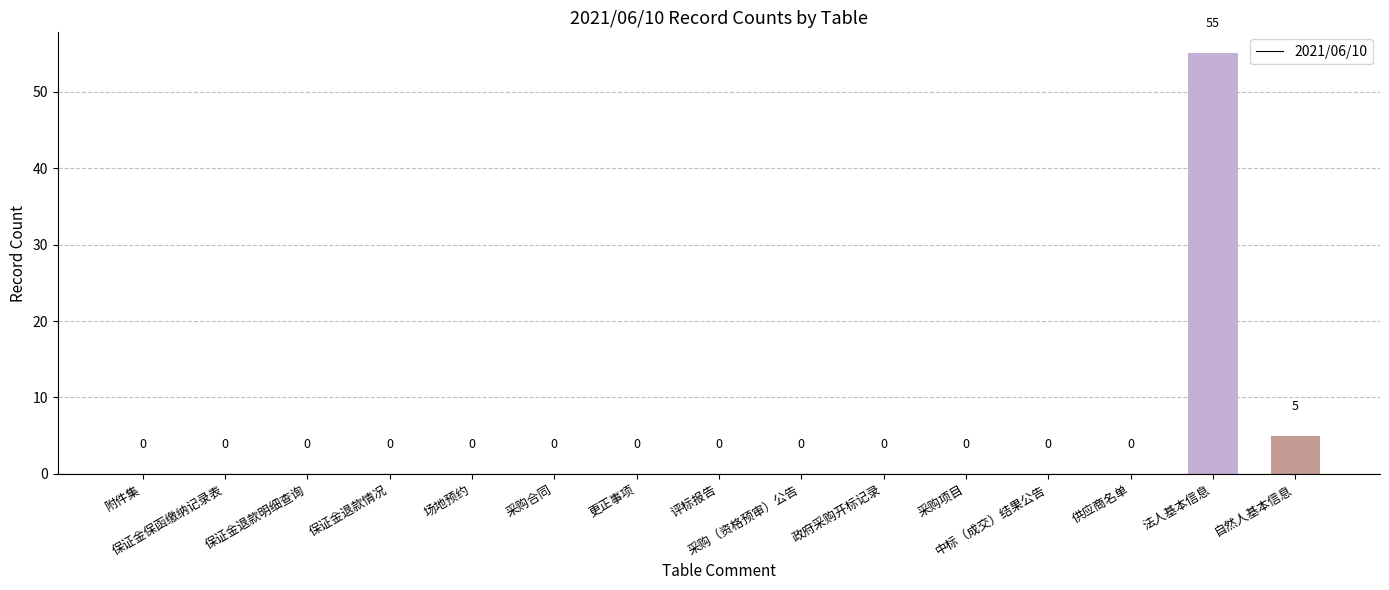

What is the sum of all values?

60